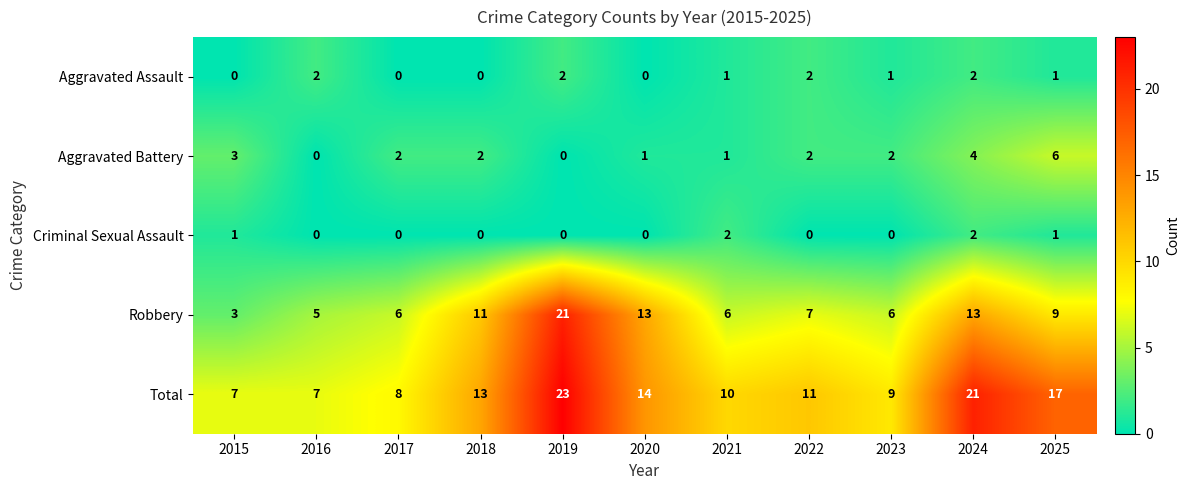

What is the spread (max minus min) of values at 2016?

7